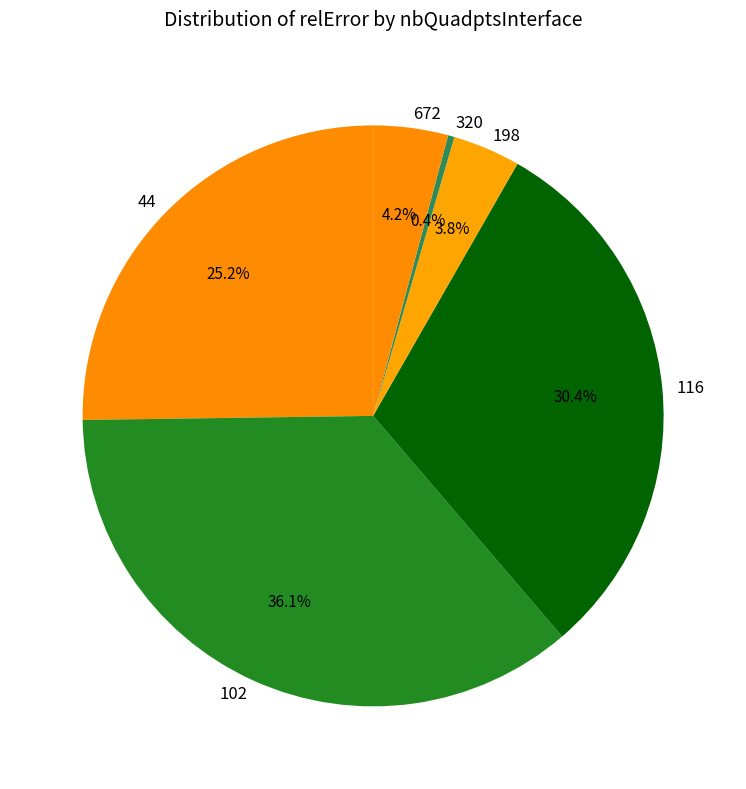

To the nearest percent, what is the difference between the 320 and 44 slice percentages?

25%